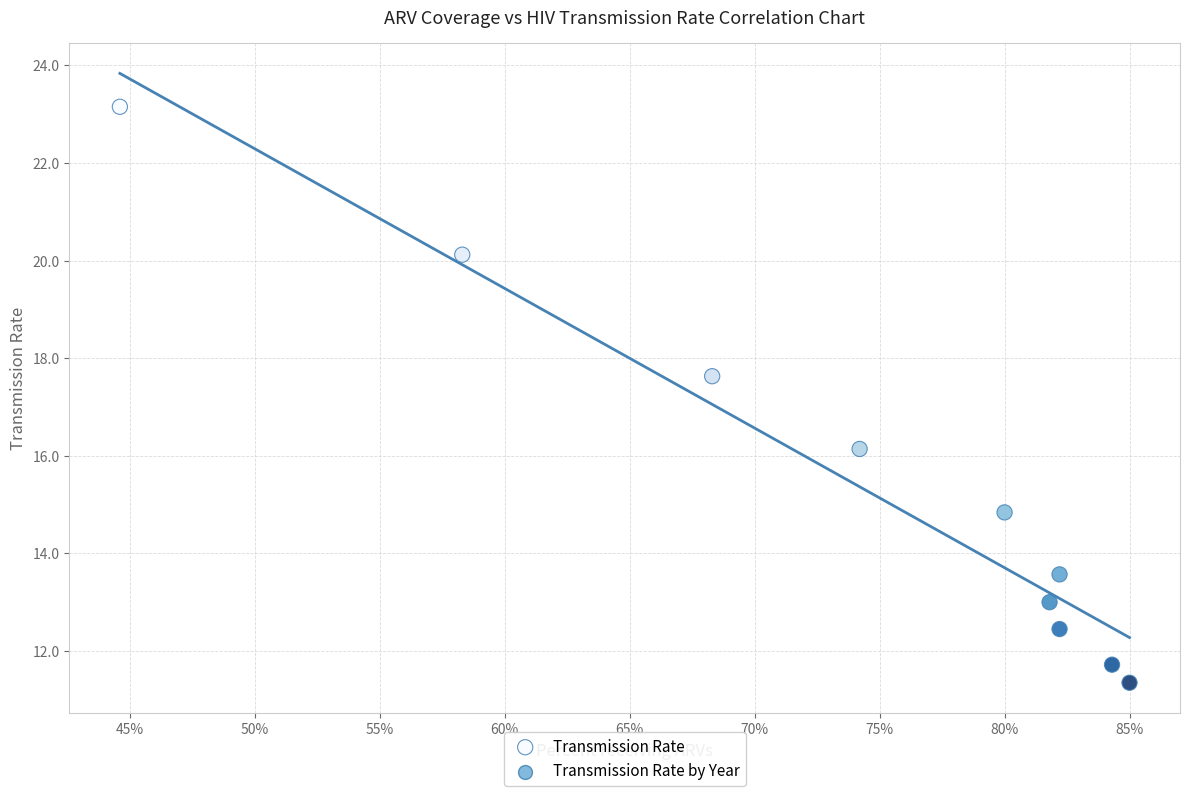

What is the average Y value?

15.4